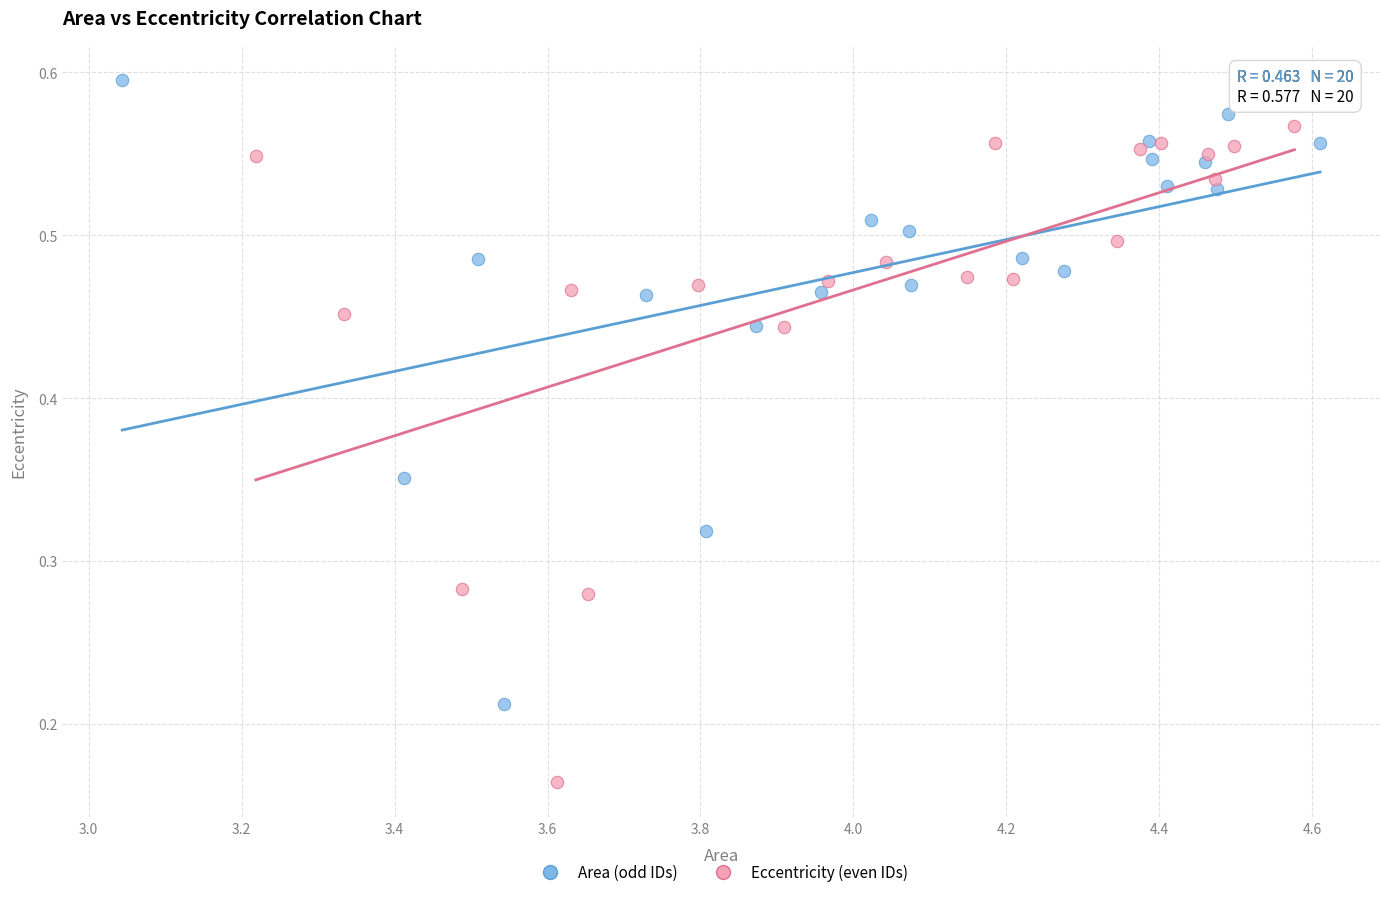

Which series has the largest Y range (max minus min)?

Eccentricity (even IDs)